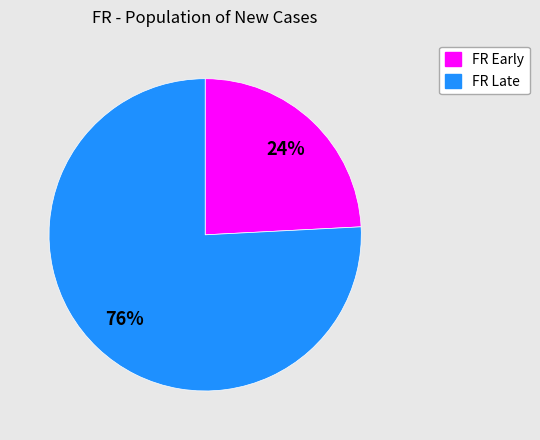

To the nearest percent, what is the difference between the largest and smallest slice percentages?

52%